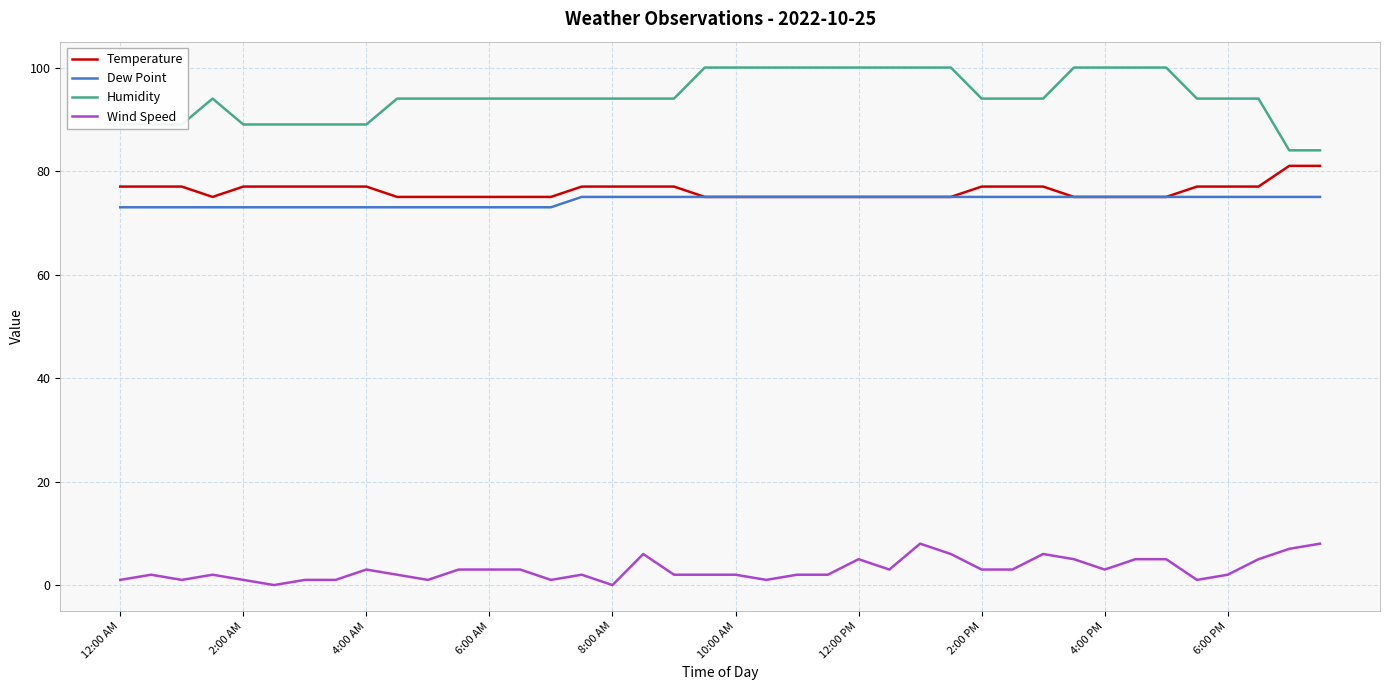

True or false: Humidity and Wind Speed cross at least once.

False